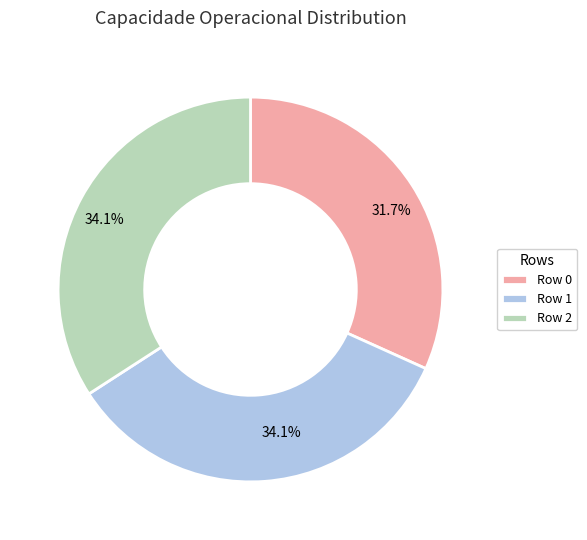

To the nearest percent, what is the combined percentage of Row 0 and Row 1?

66%